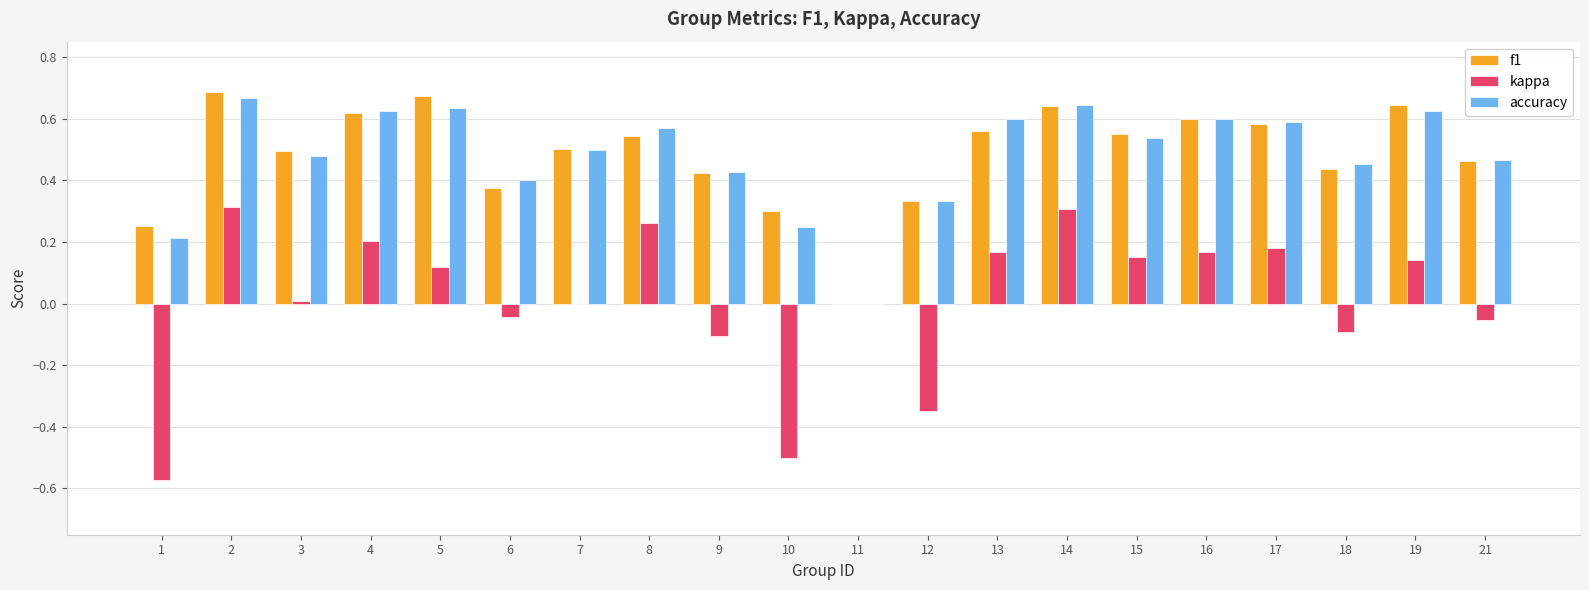

Between 14 and 18, which series saw the biggest shift?

kappa